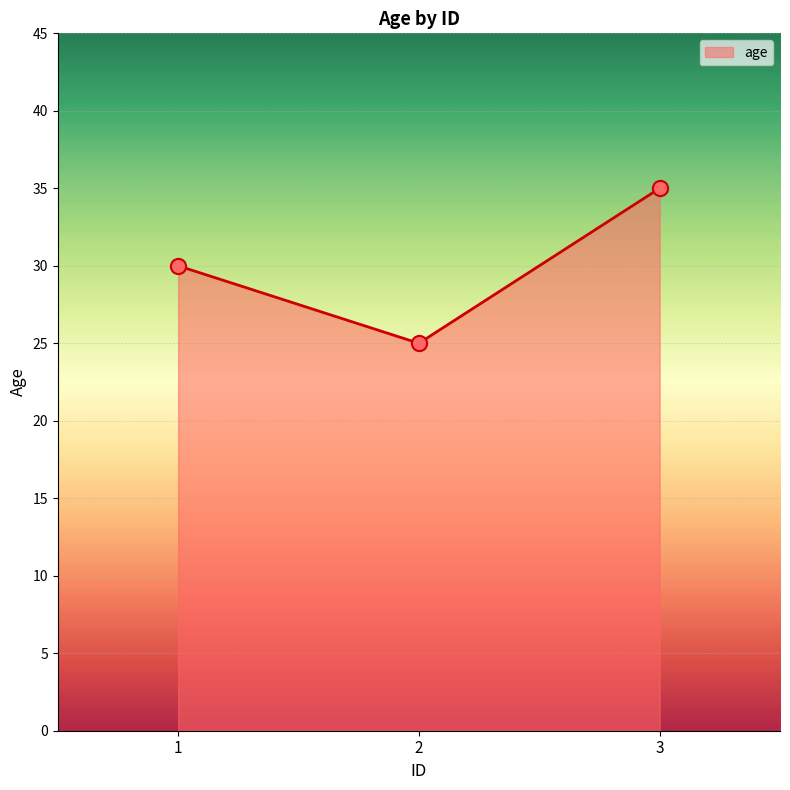

What is the change in value from 1 to 2?

-5